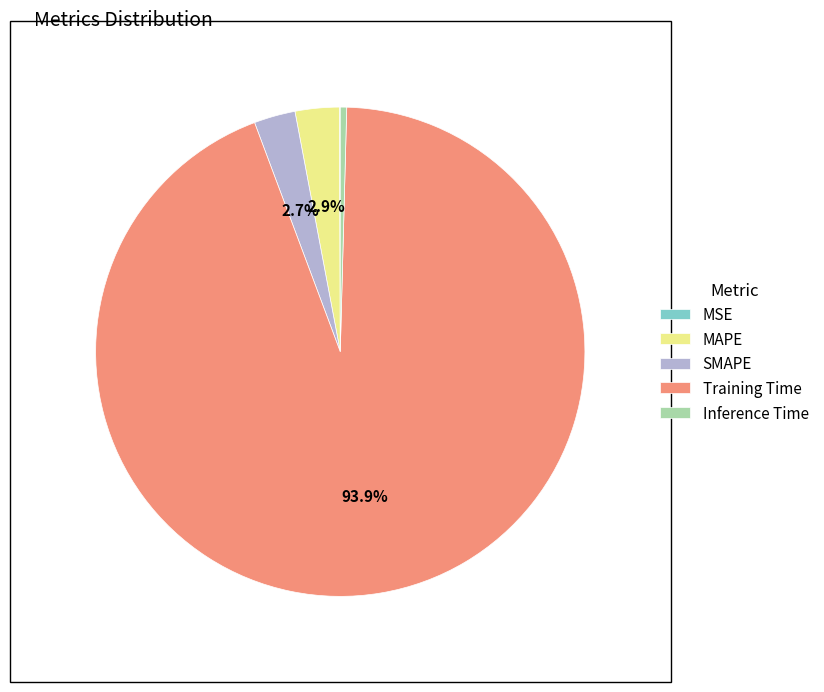

Which category accounts for the majority?

Training Time